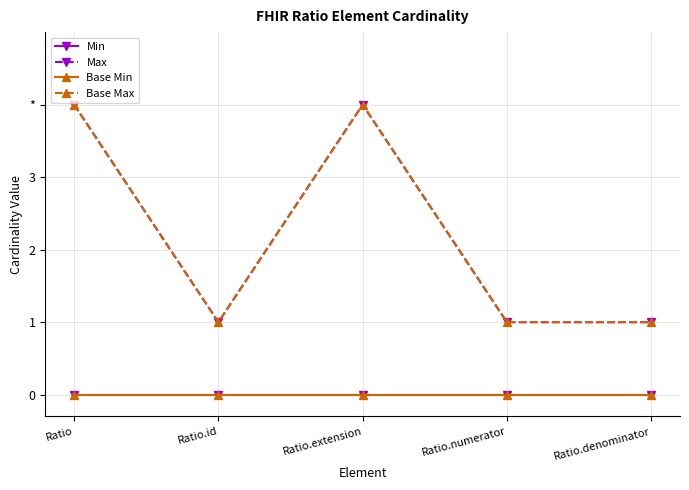

At which category is the sum across all series the highest?

Ratio